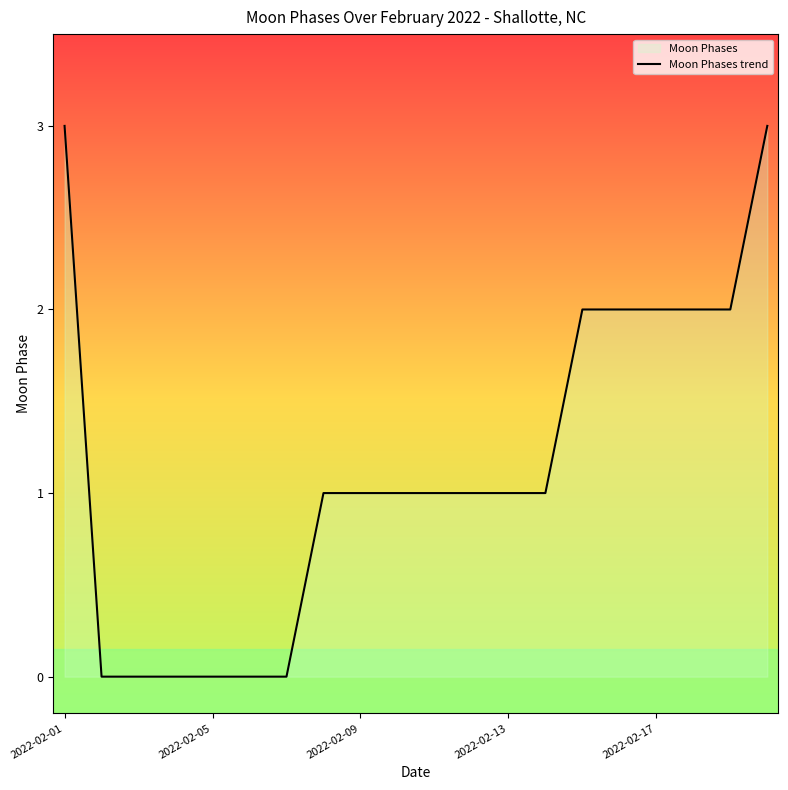

How many data points are above 1?

7